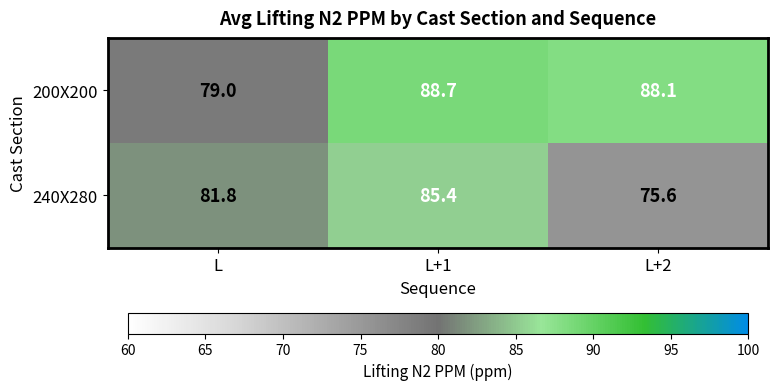

Reading left to right, what are all the values shown in this chart?

200X200: L=79.0	L+1=88.7	L+2=88.1
240X280: L=81.8	L+1=85.4	L+2=75.6